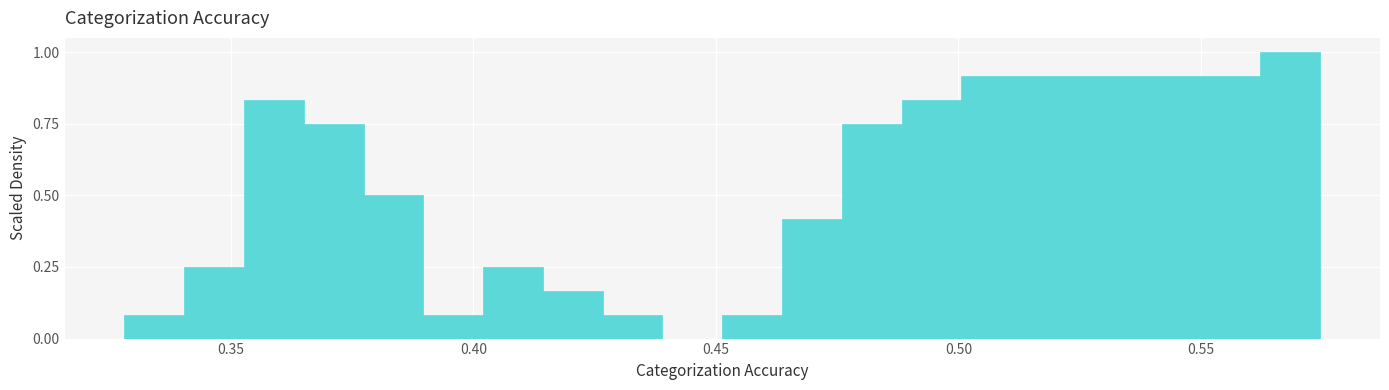

Around what value on the x-axis is the tallest bar? Give the approximate position of its centre, as read against the axis.

0.570